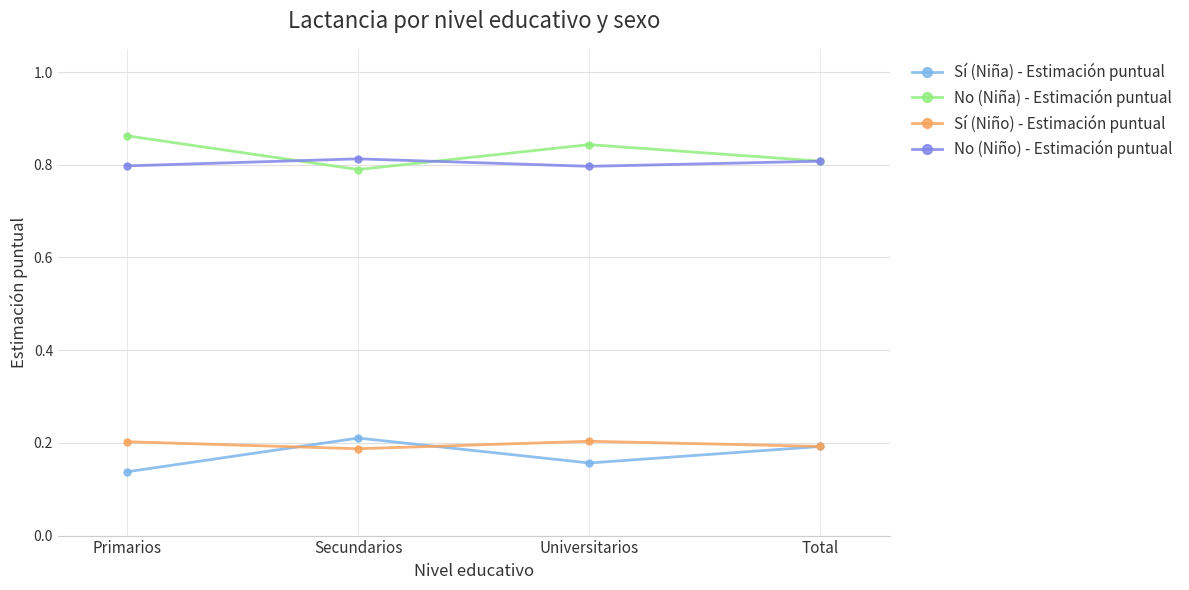

What position from the right is Primarios?

4